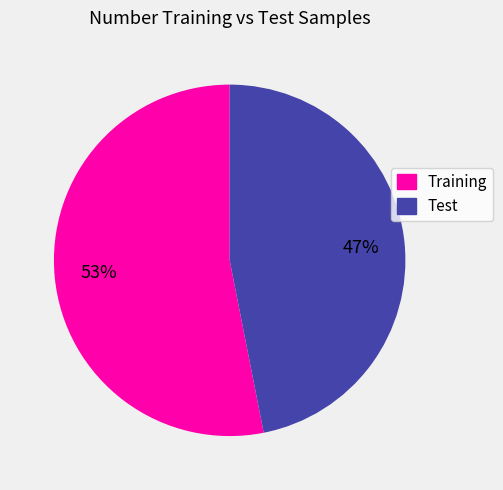

Is it true that Test is 52% of the pie?

False